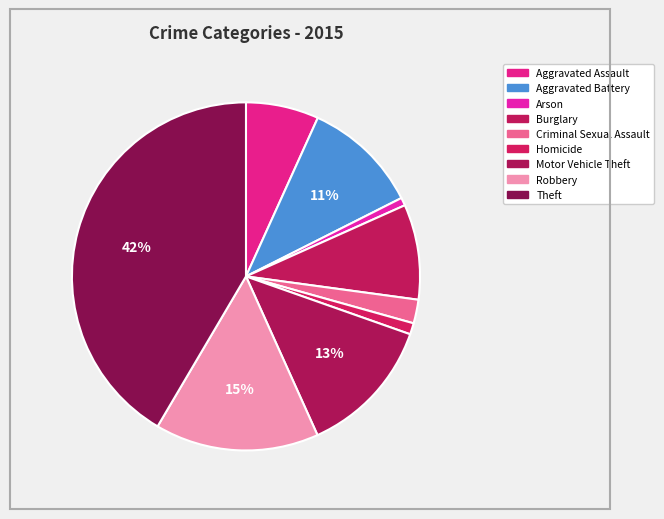

Count the number of slices in the pie.

9